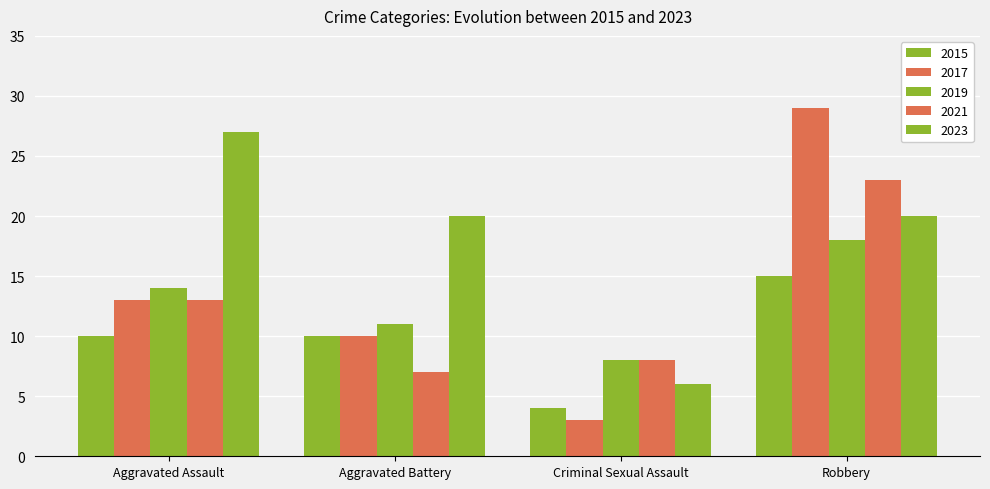

What is the difference between the second highest and second lowest values in the 2019 series?

3